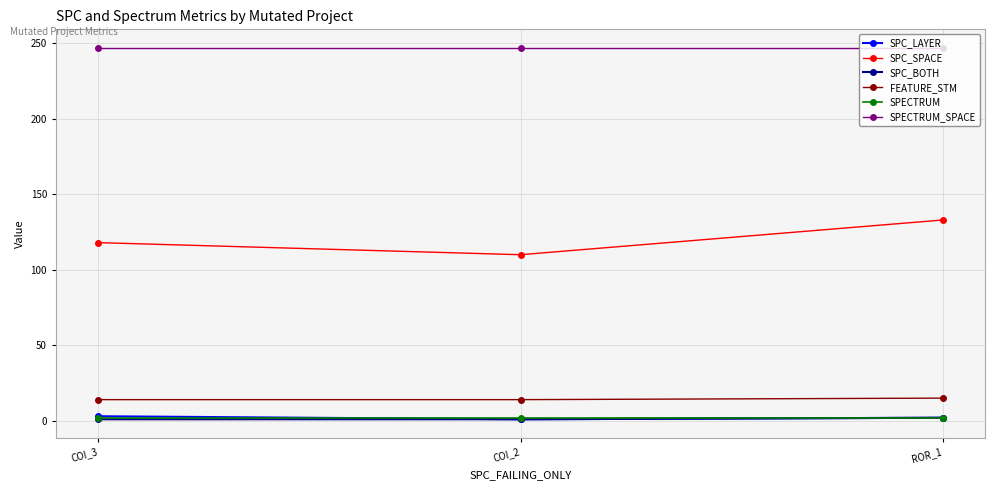

At which label does SPC_SPACE reach its minimum?

COI_2